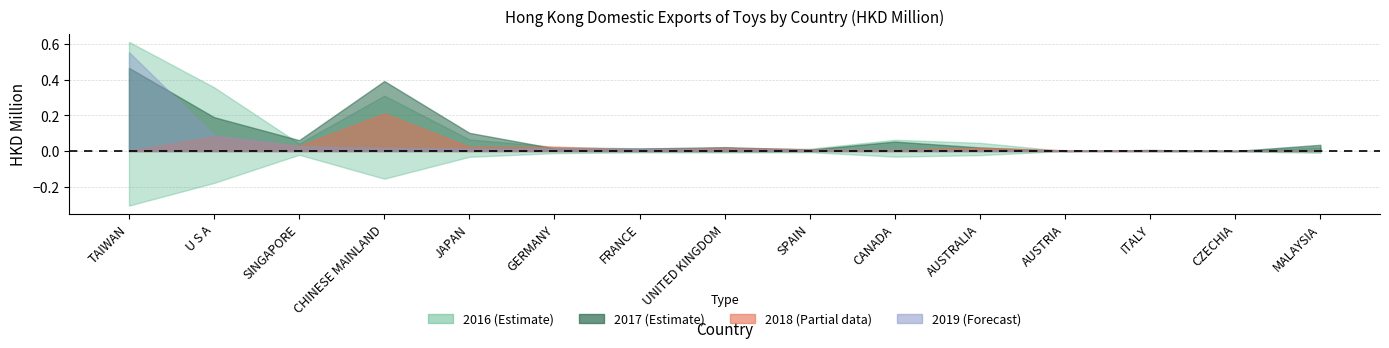

True or false: 201909 has a value of 0.0 at UNITED KINGDOM.

True